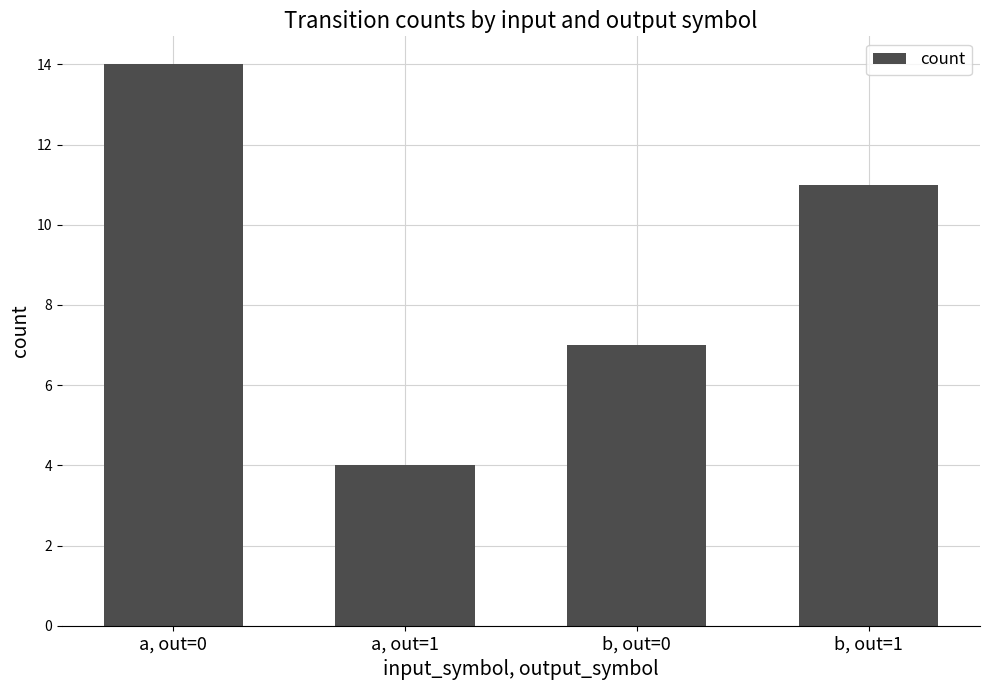

What is the label of the 4th bar from the left?

b, out=1